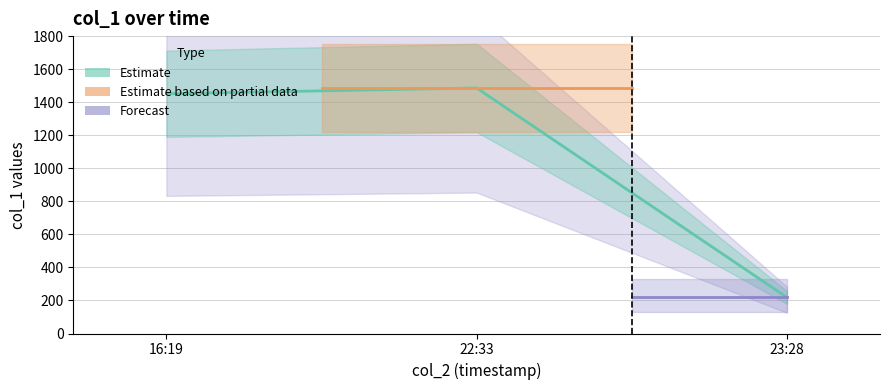

What is the difference between the maximum and minimum values?

1267.4